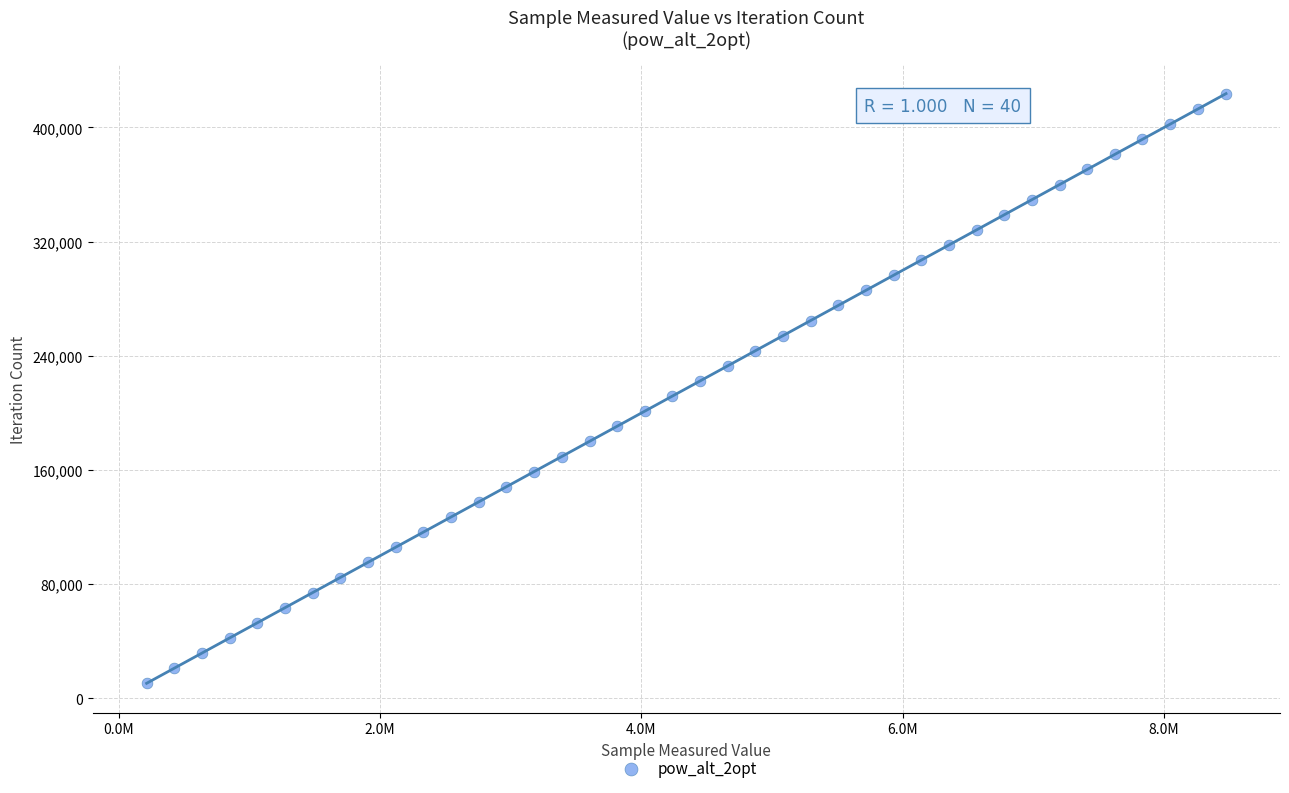

What is the range of X values (max minus min)?

8262960